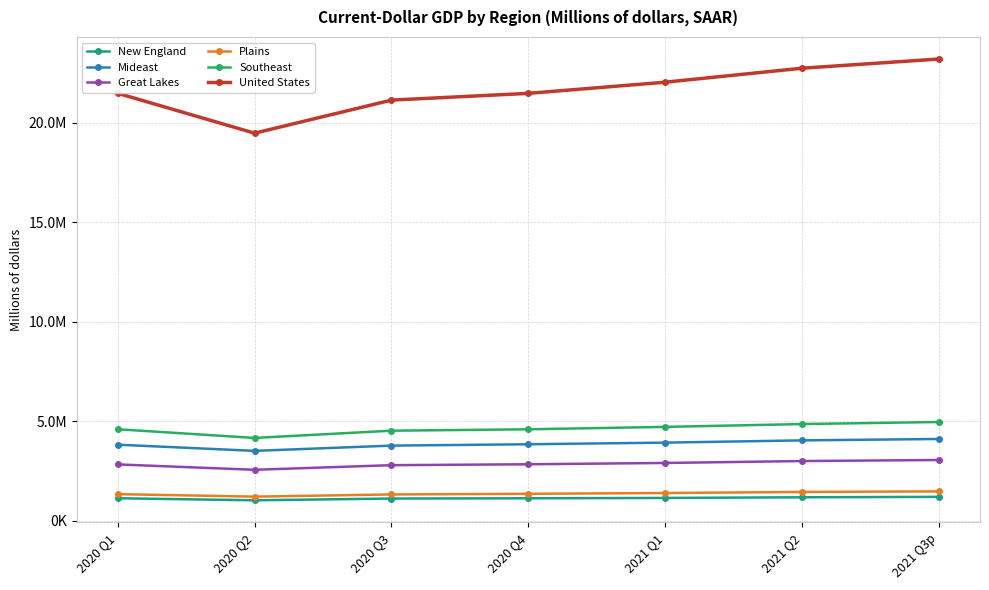

Rank the categories by New England value from highest to lowest.

2021 Q3p, 2021 Q2, 2021 Q1, 2020 Q1, 2020 Q4, 2020 Q3, 2020 Q2